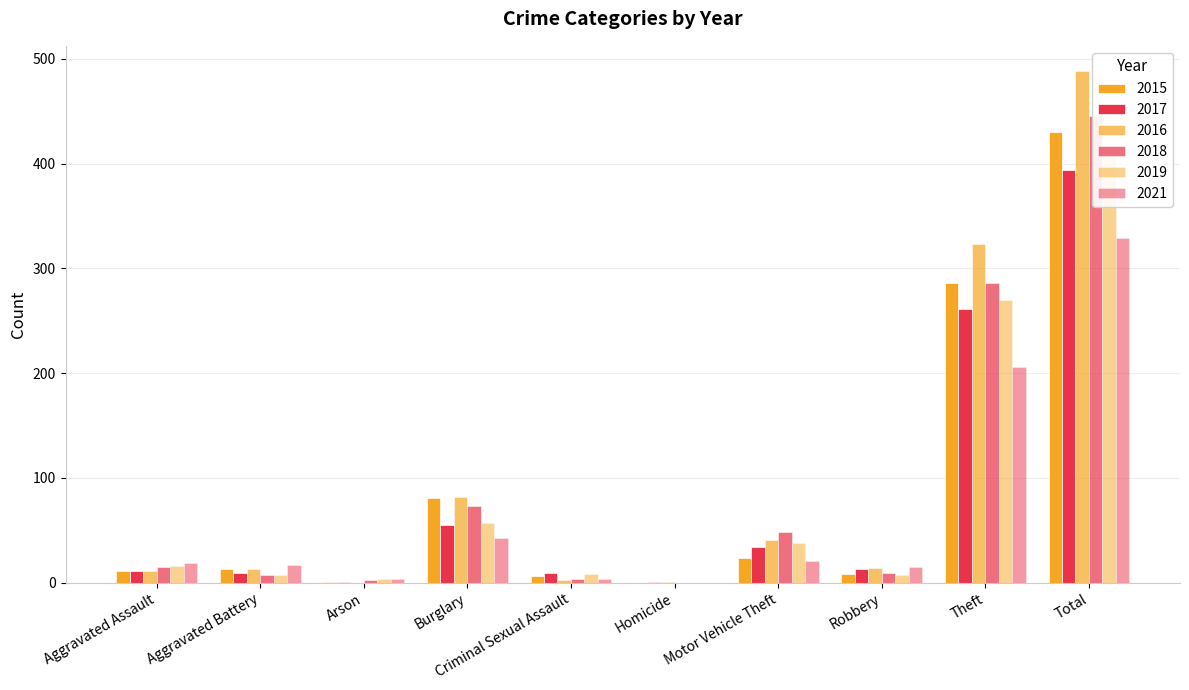

Which series has the largest total across all categories?

2016